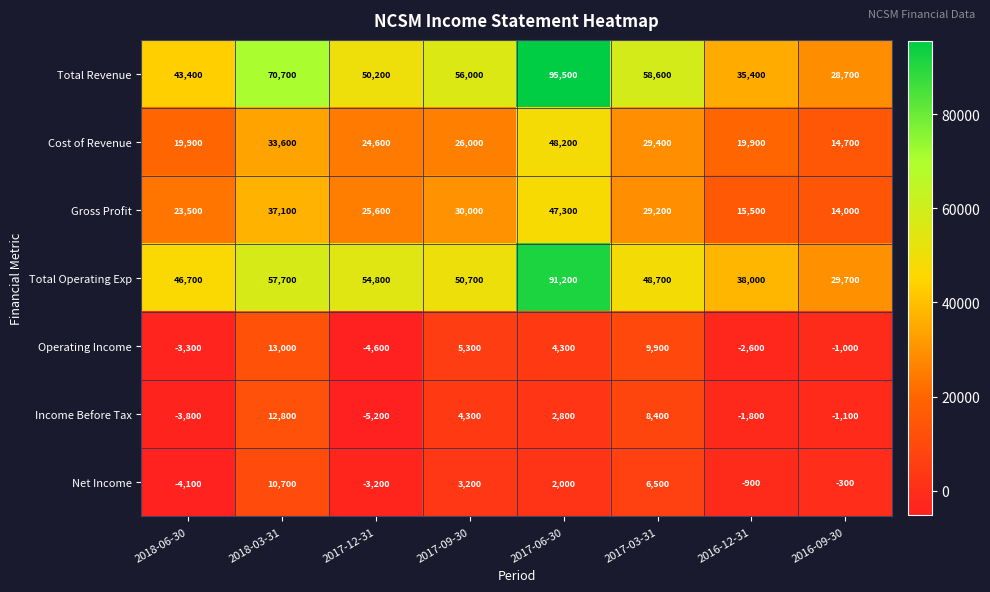

What is the sum of all Cost of Revenue values?

216300